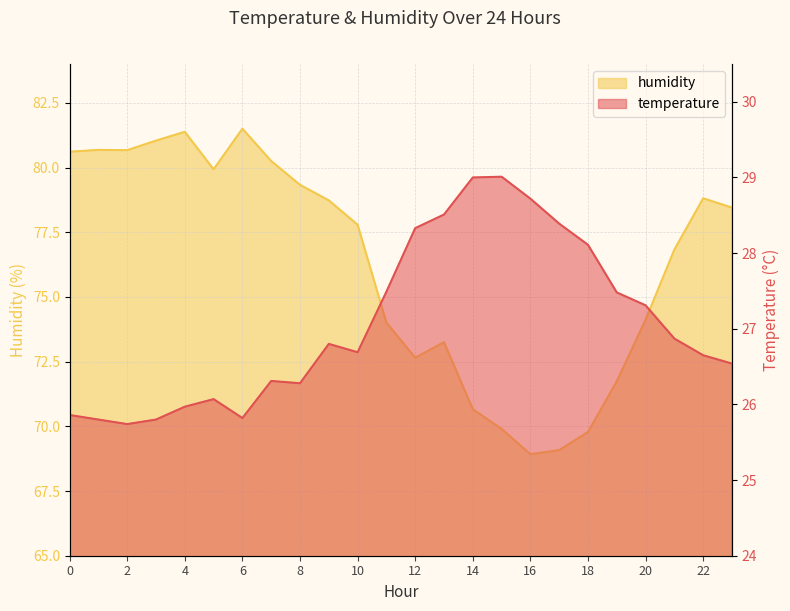

What is the total value across all series at 16?

97.6